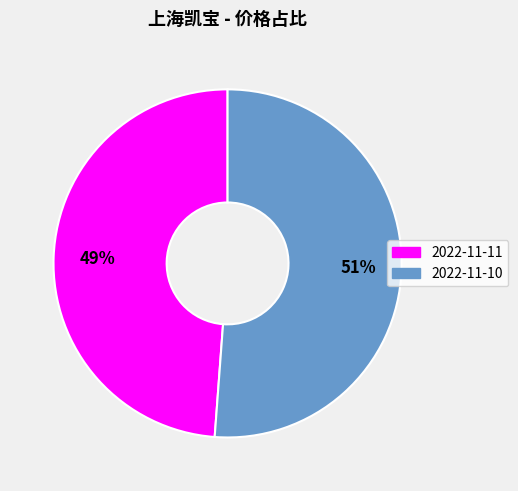

Is it true that 2022-11-10 is 51% of the pie?

True